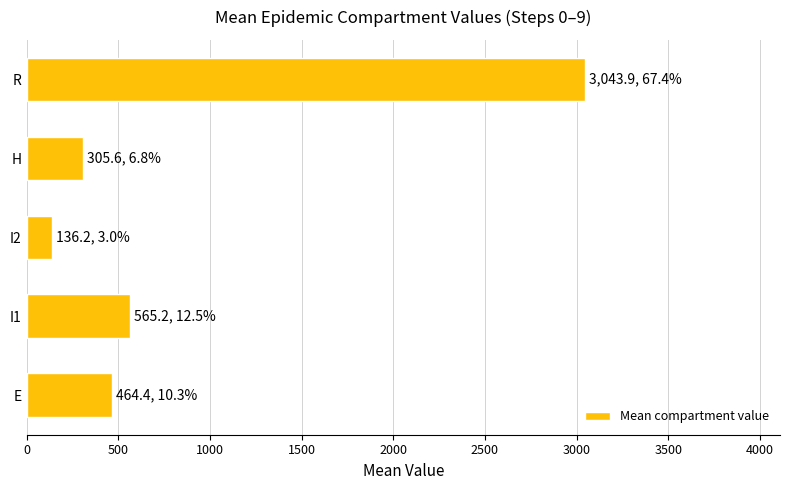

What is the difference between the maximum and second lowest values?

2738.3